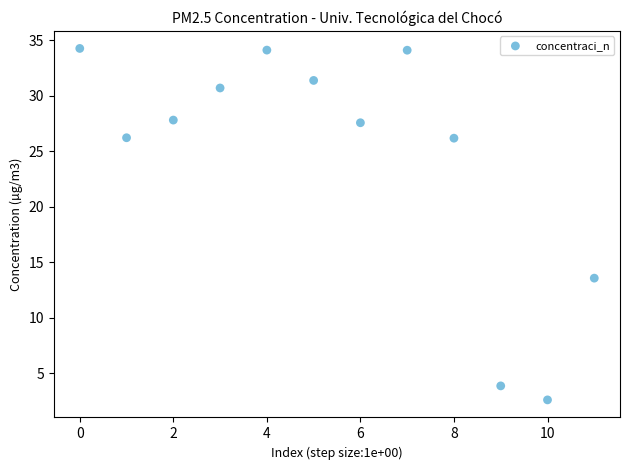

What is the range of Y values (max minus min)?

31.6